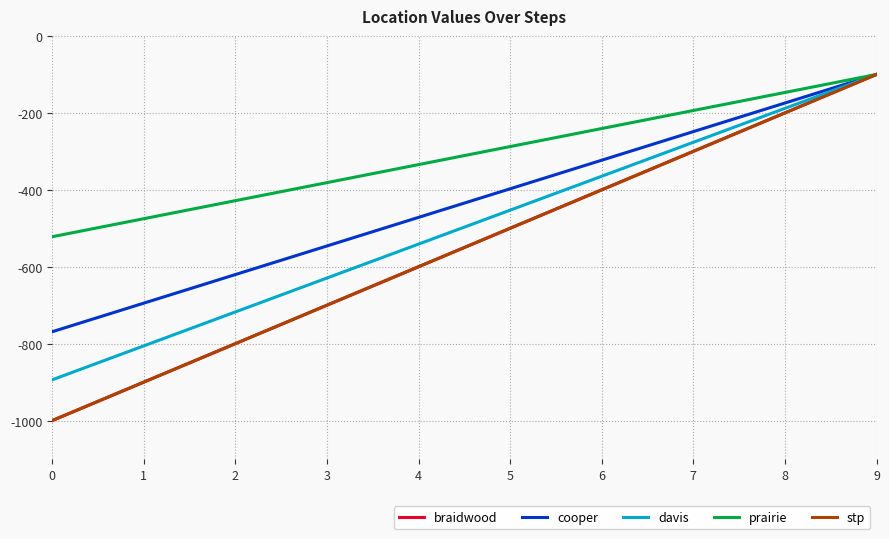

Does the chart have visible grid lines?

Yes